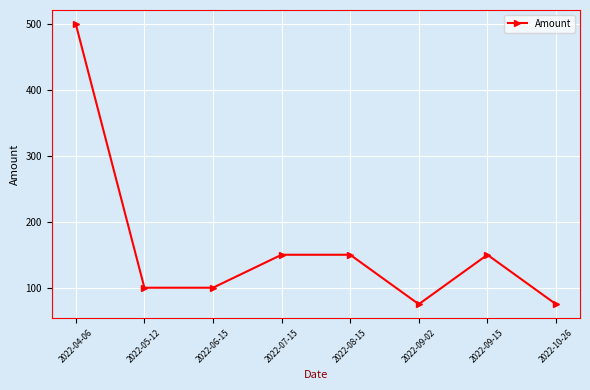

Is this an area chart (filled region under the line)?

No